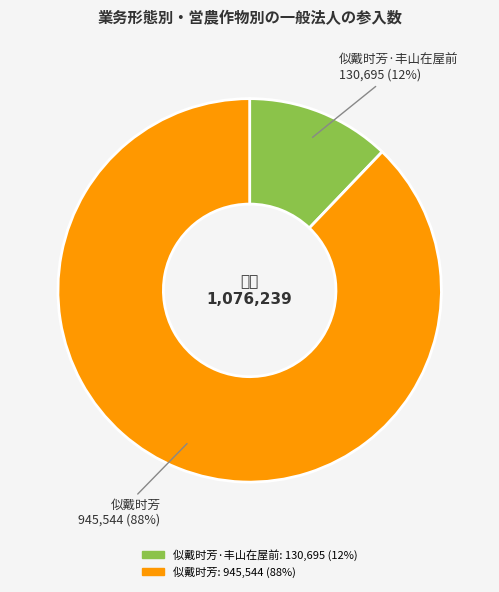

To the nearest percent, what is the combined percentage of 似戴时芳 and 似戴时芳·丰山在屋前?

100%